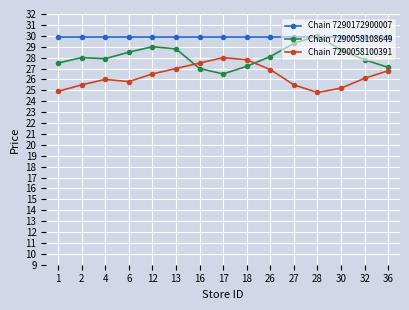

True or false: Chain 7290172900007 has a value of 29.9 at 4.

True